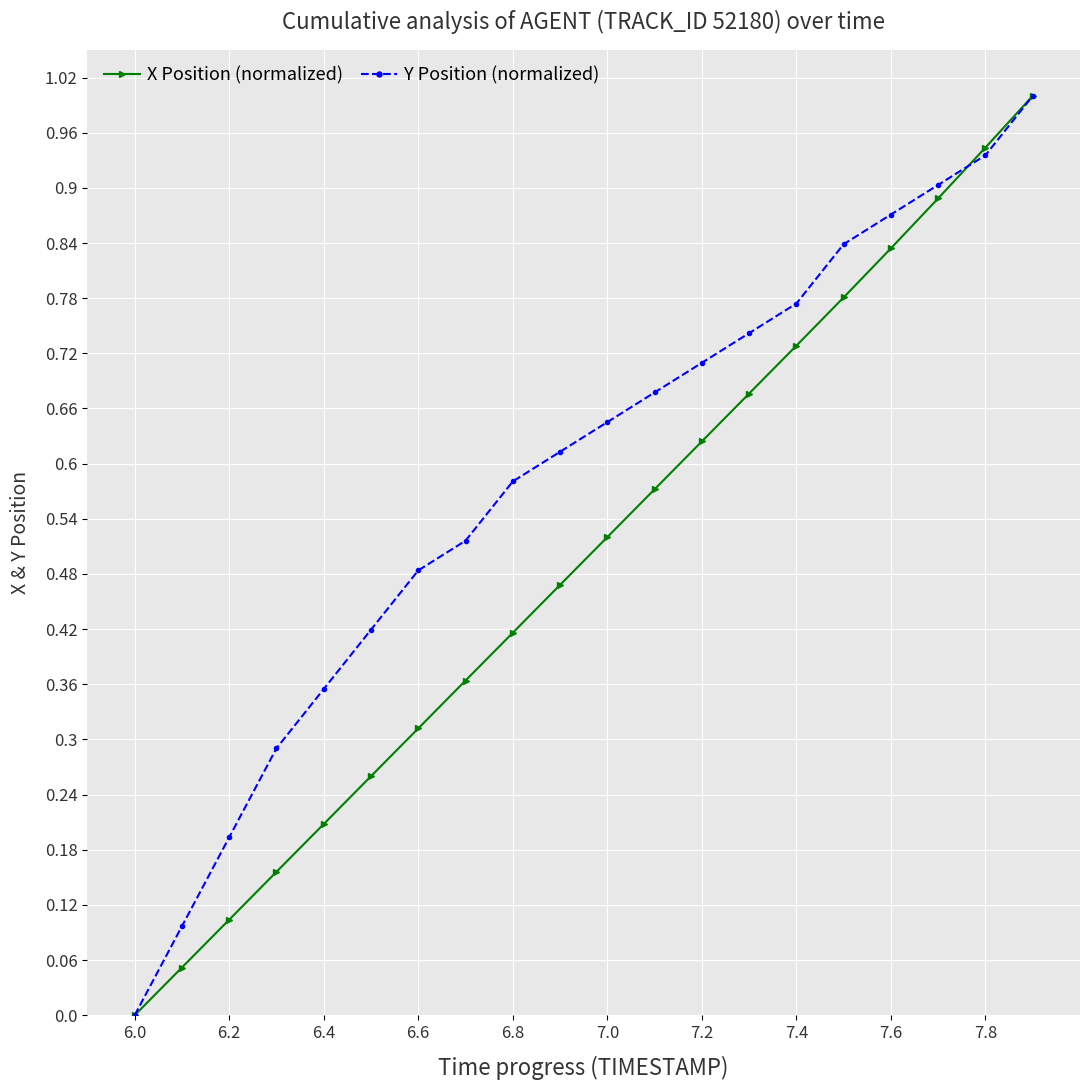

What is the difference between the maximum and minimum values in the X Position (normalized) series?

1.0